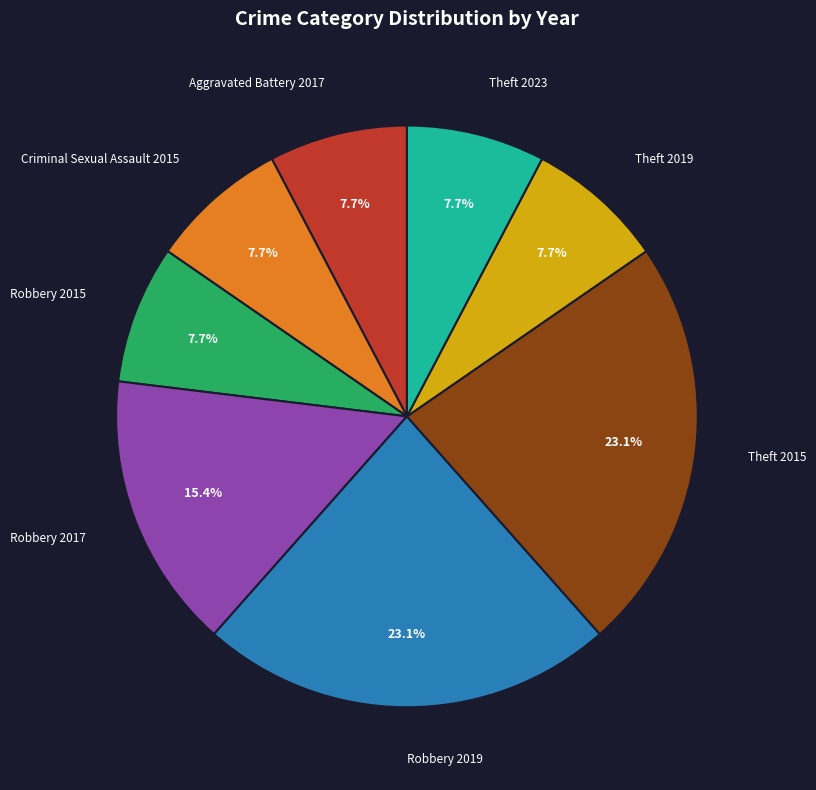

Is there any slice that represents more than half of the pie?

No